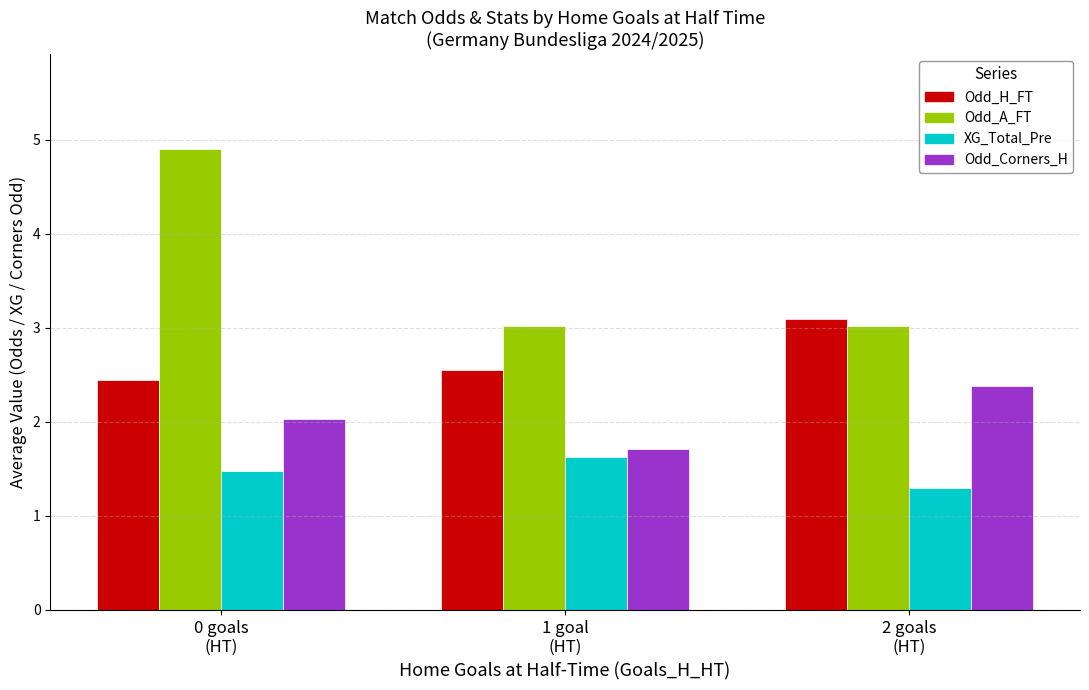

What is the maximum value shown in the chart?

4.9